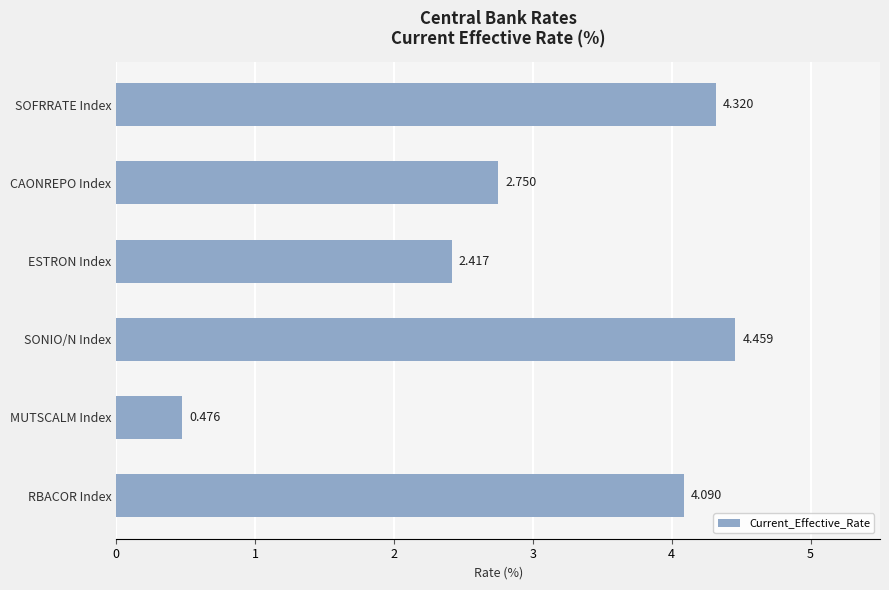

List the labels in order of value, smallest first.

MUTSCALM Index, ESTRON Index, CAONREPO Index, RBACOR Index, SOFRRATE Index, SONIO/N Index